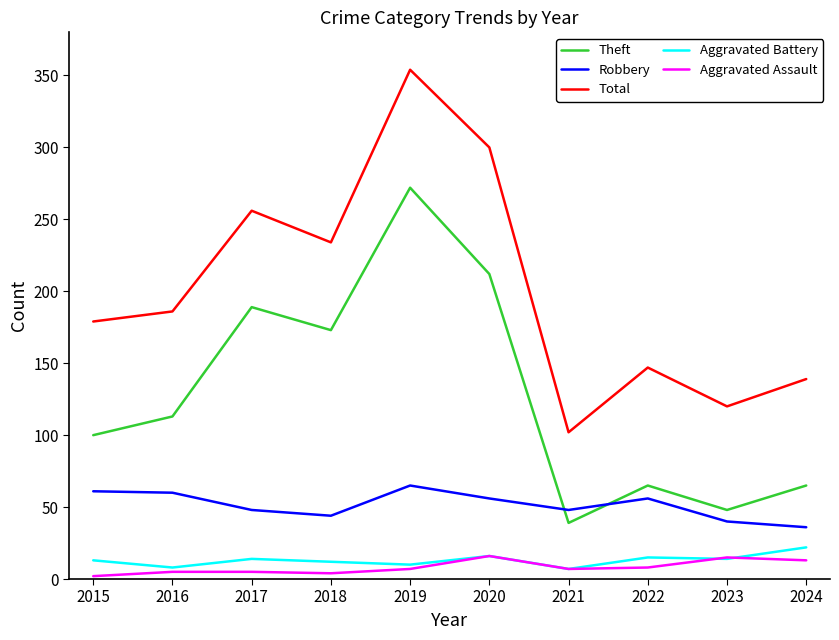

Which series has the largest total across all categories?

Total